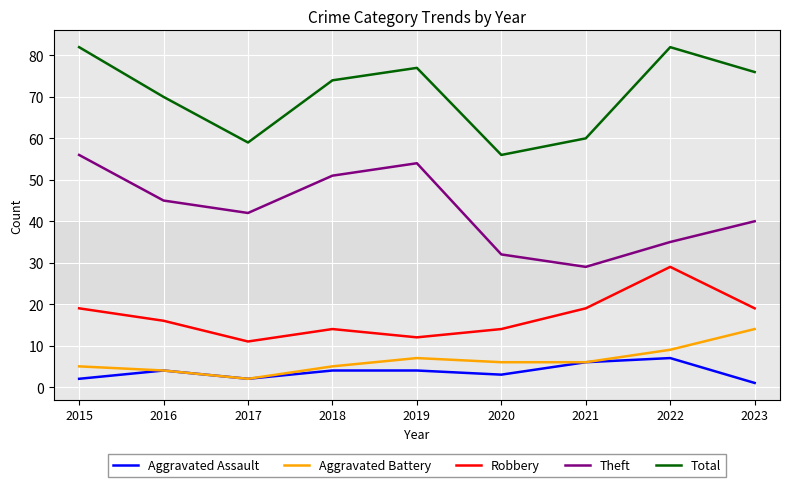

In Theft, how many points are higher than both neighbors (excluding endpoints)?

1